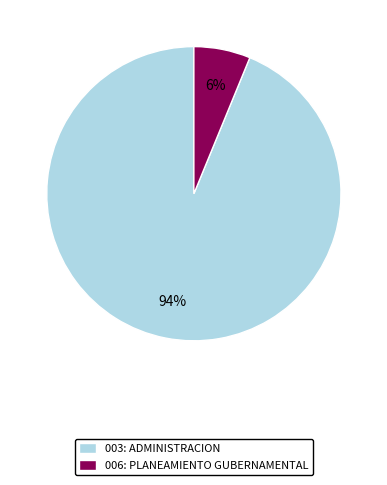

Rank the categories by value from highest to lowest.

003: ADMINISTRACION, 006: PLANEAMIENTO GUBERNAMENTAL